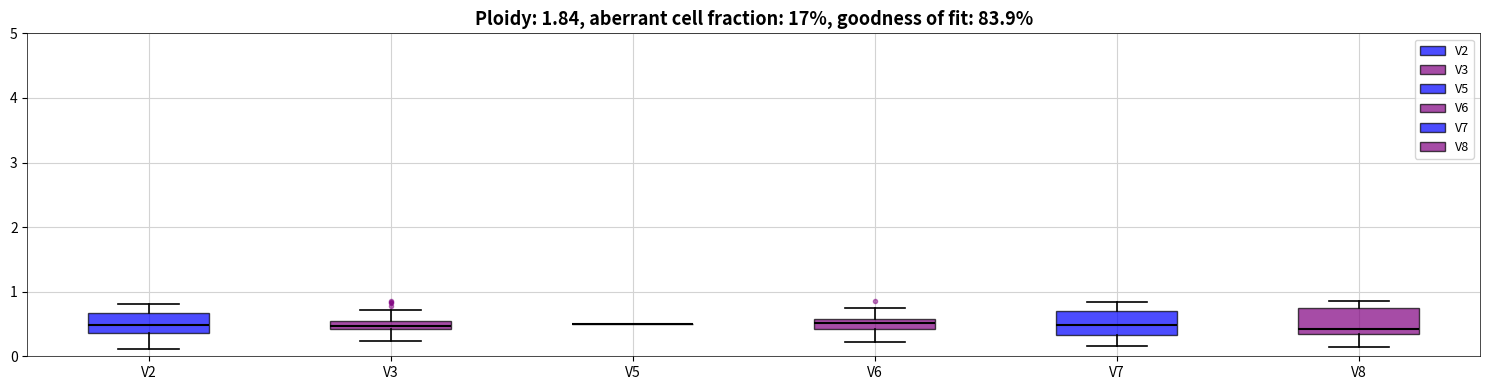

Where does the upper whisker of the box for V7 end on the y-axis? The values are not printed on the chart, so give them approximately, as read against the axis.

0.8